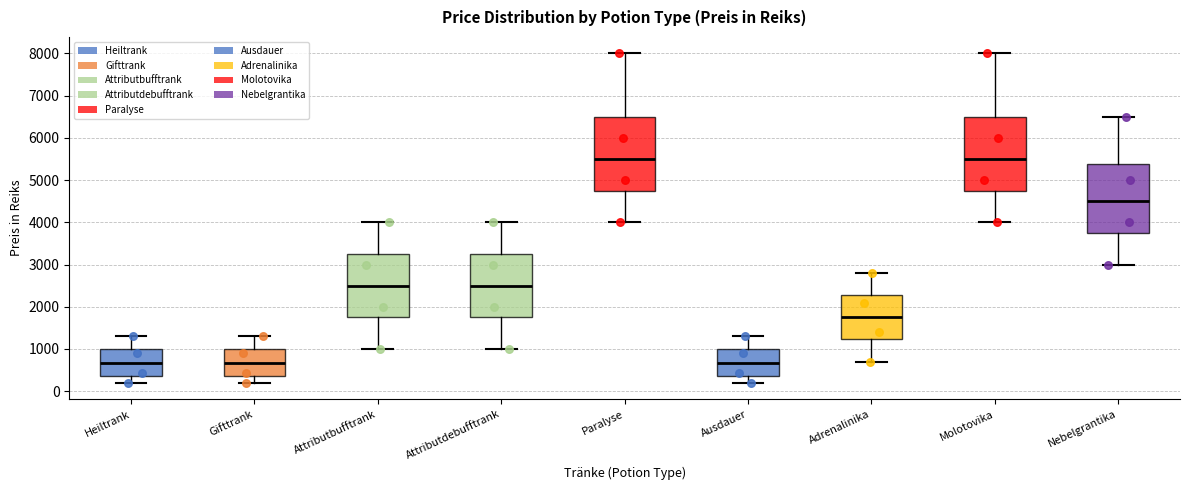

Reading left to right, transcribe this box plot: for each box, give where its median line is, the range the box spans, and where its two whiskers end, as read against the y-axis. The values are not printed on the chart, so give them approximately, as read against the axis.

Heiltrank: median 700, box 400 to 1000, whiskers 200 to 1300
Gifttrank: median 700, box 400 to 1000, whiskers 200 to 1300
Attributbufftrank: median 2500, box 1800 to 3300, whiskers 1000 to 4000
Attributdebufftrank: median 2500, box 1800 to 3300, whiskers 1000 to 4000
Paralyse: median 5500, box 4800 to 6500, whiskers 4000 to 8000
Ausdauer: median 700, box 400 to 1000, whiskers 200 to 1300
Adrenalinika: median 1800, box 1200 to 2300, whiskers 700 to 2800
Molotovika: median 5500, box 4800 to 6500, whiskers 4000 to 8000
Nebelgrantika: median 4500, box 3800 to 5400, whiskers 3000 to 6500